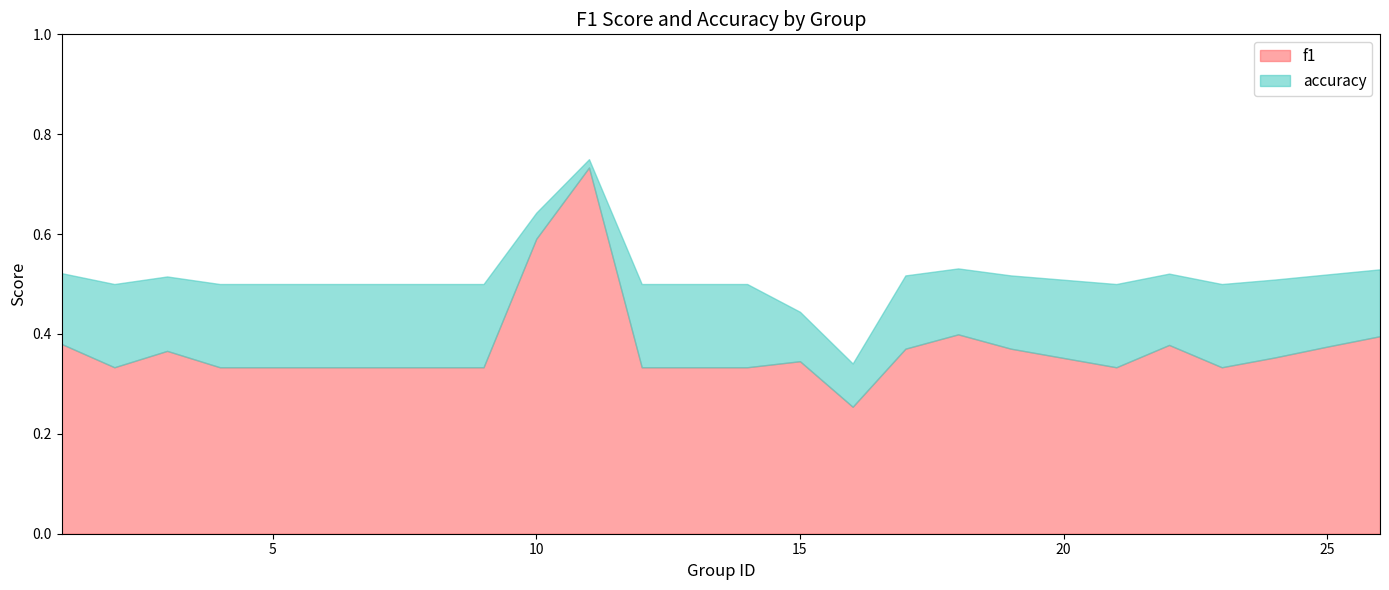

Is the value of f1 at 26 greater than the value of accuracy at 15?

No